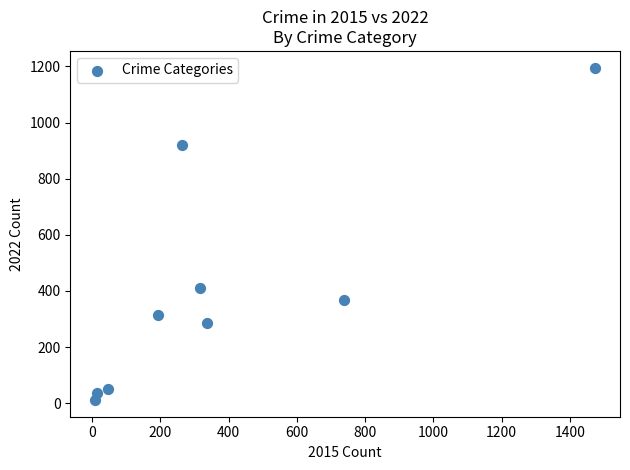

What is the average Y value?

399